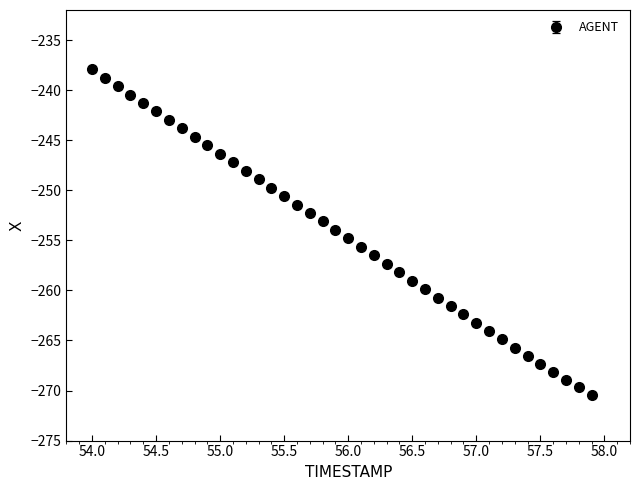

What is the smallest value displayed?

-270.4